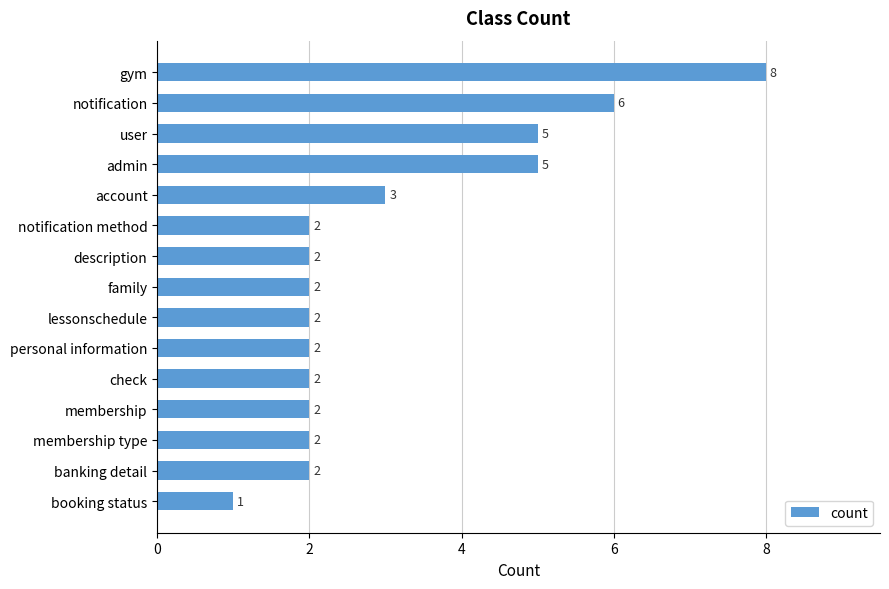

What is the average value?

3